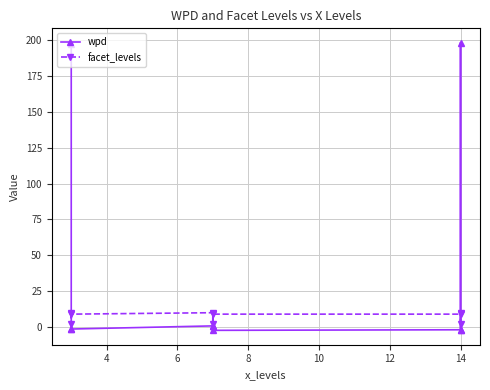

How many values in the facet_levels series exceed 9?

3